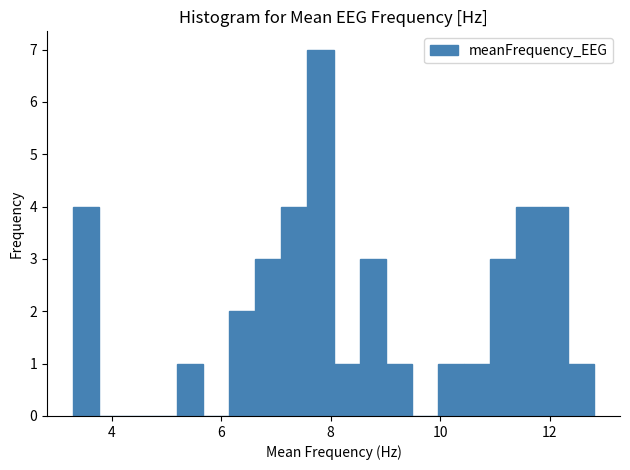

Read against the x-axis, roughly where is the centre of the tallest bar?

7.8